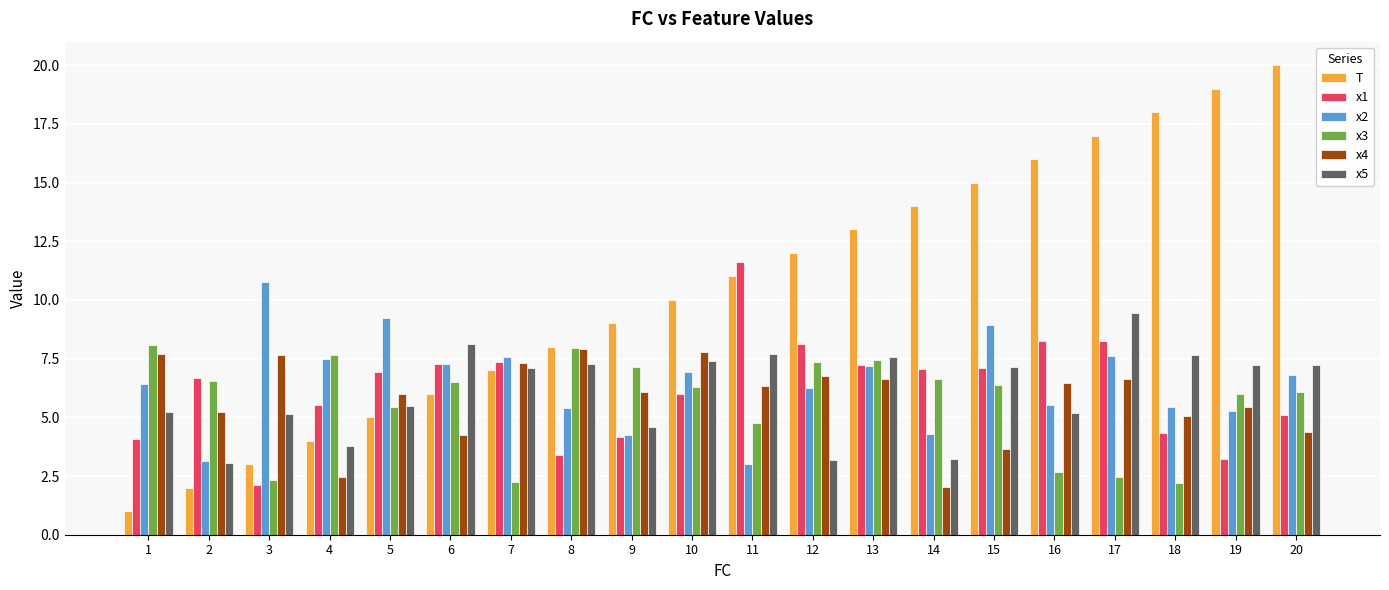

Is the value of x5 at 9 greater than the value of x3 at 7?

Yes